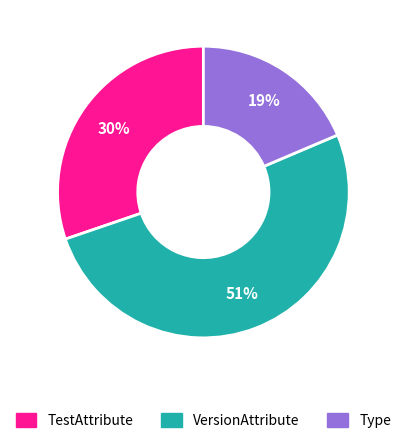

Which slice is the smallest?

Type